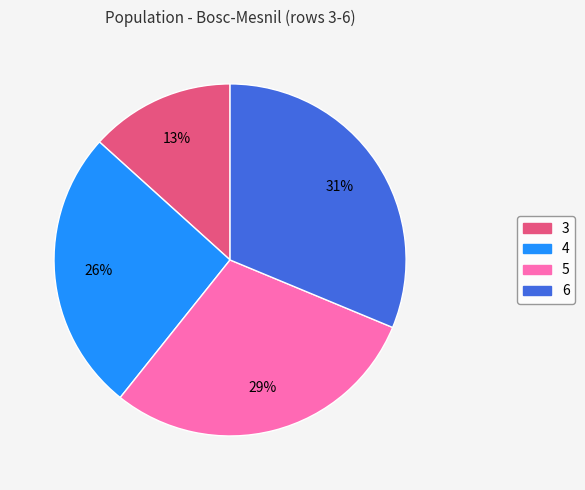

How many segments does this pie chart have?

4